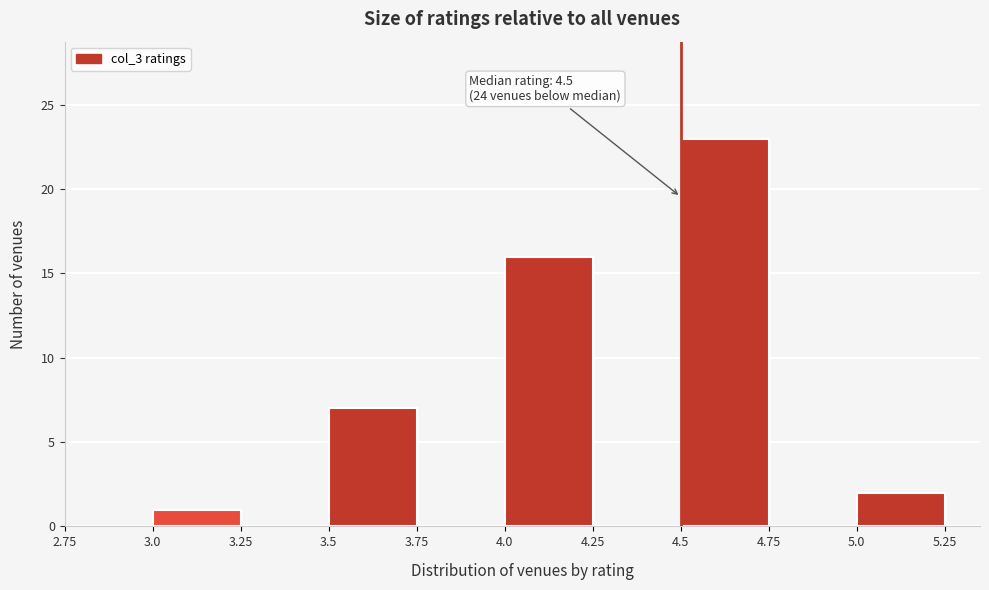

Which range on the x-axis has the tallest bar?

4.5 to 4.75